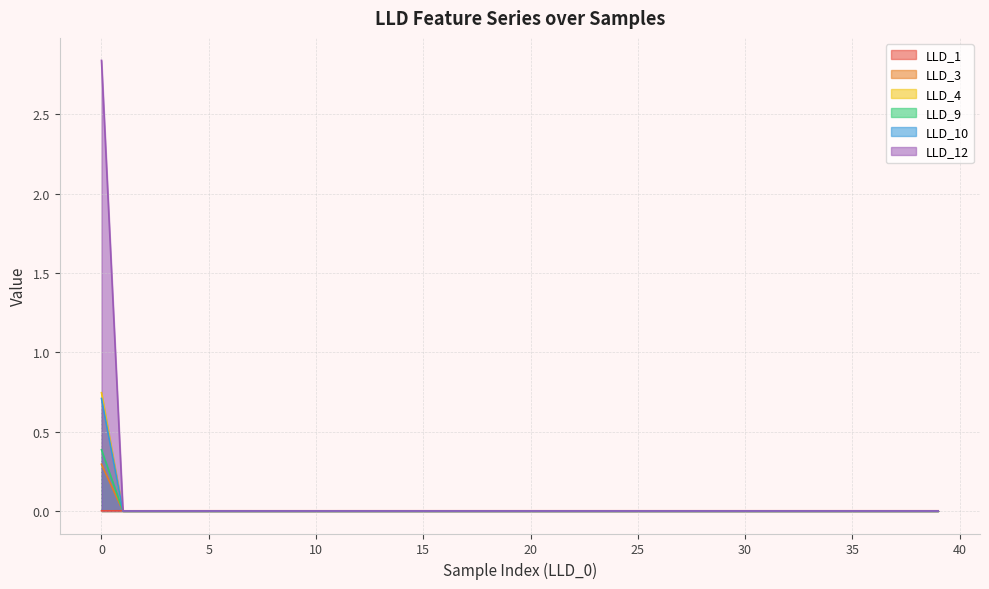

The LLD_1 series shows 0.0 at 30. True or false?

True